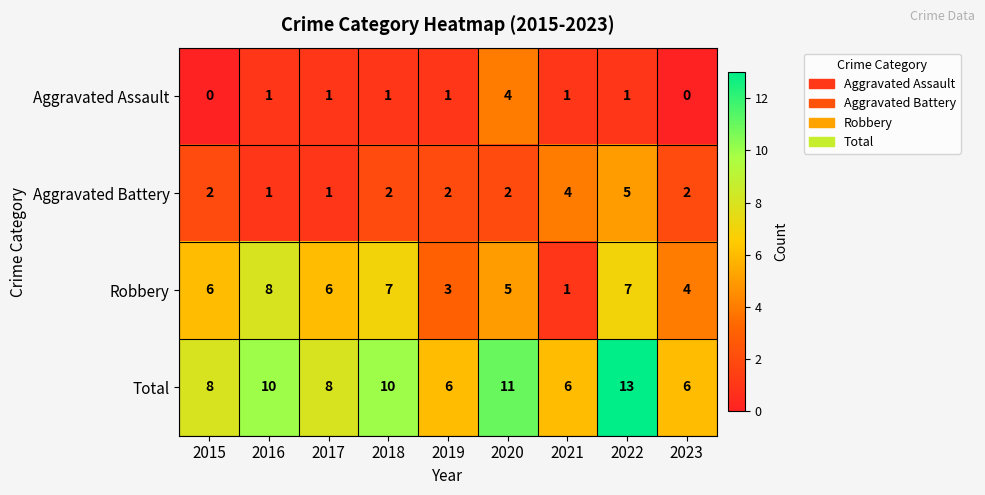

Read the Robbery value at 2023.

4